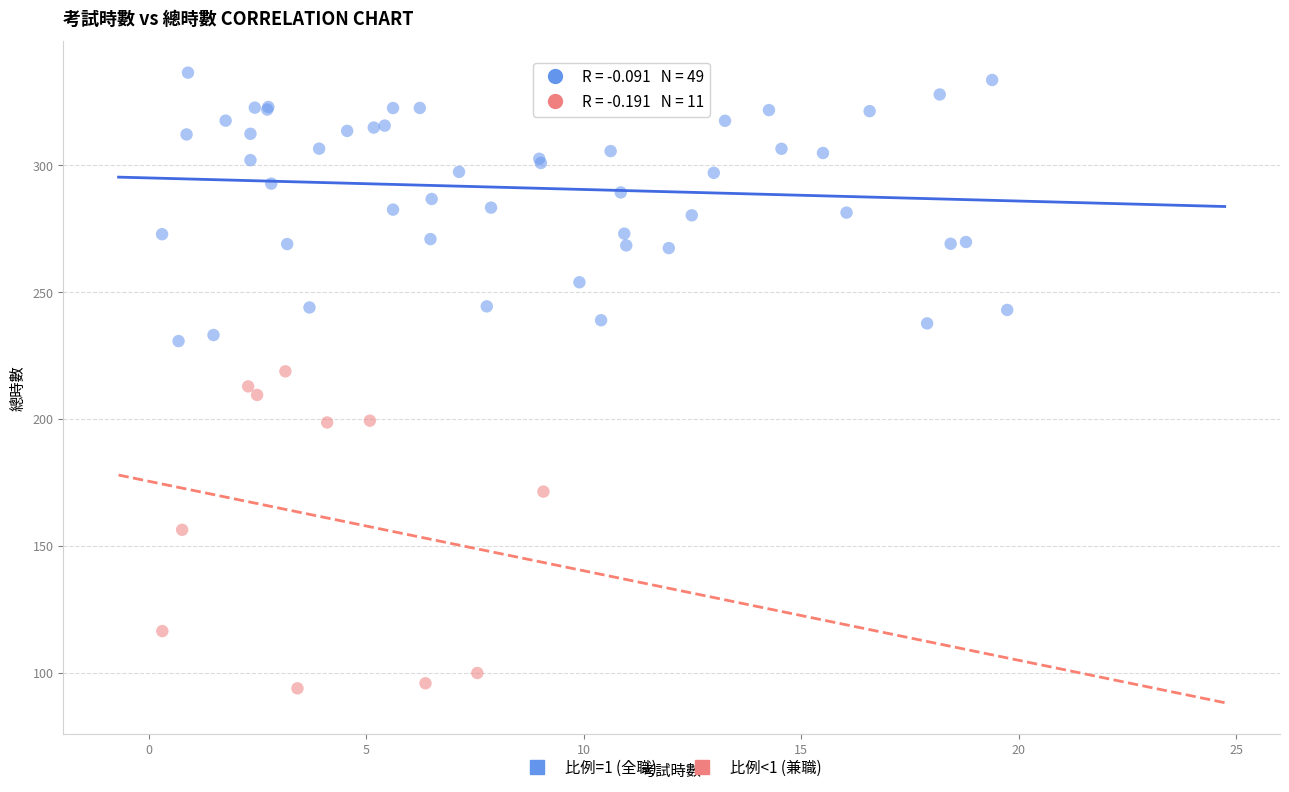

Which series has the largest Y range (max minus min)?

比例<1 (兼職)